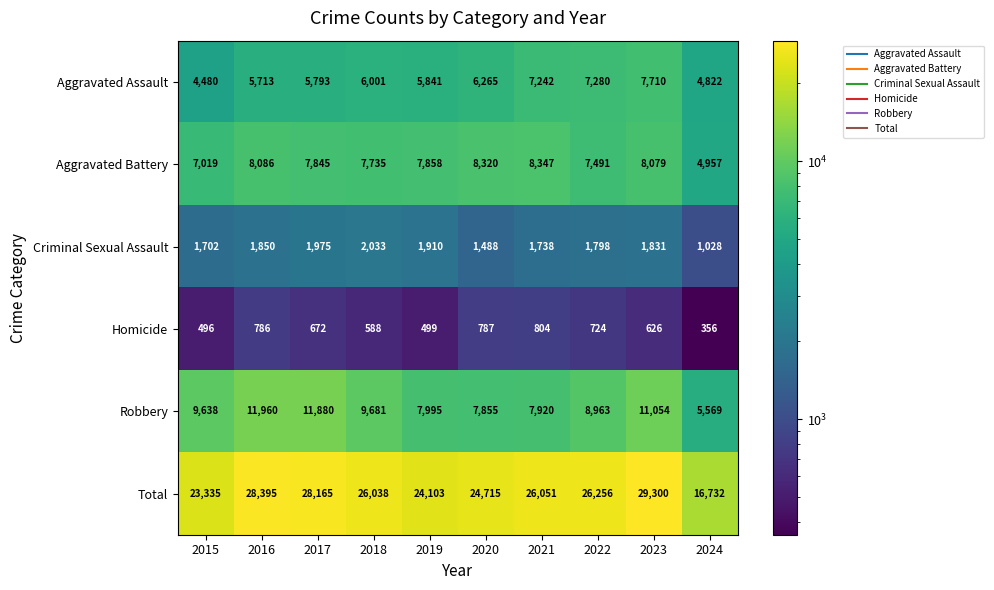

What is the total value across all series at 2015?

46670